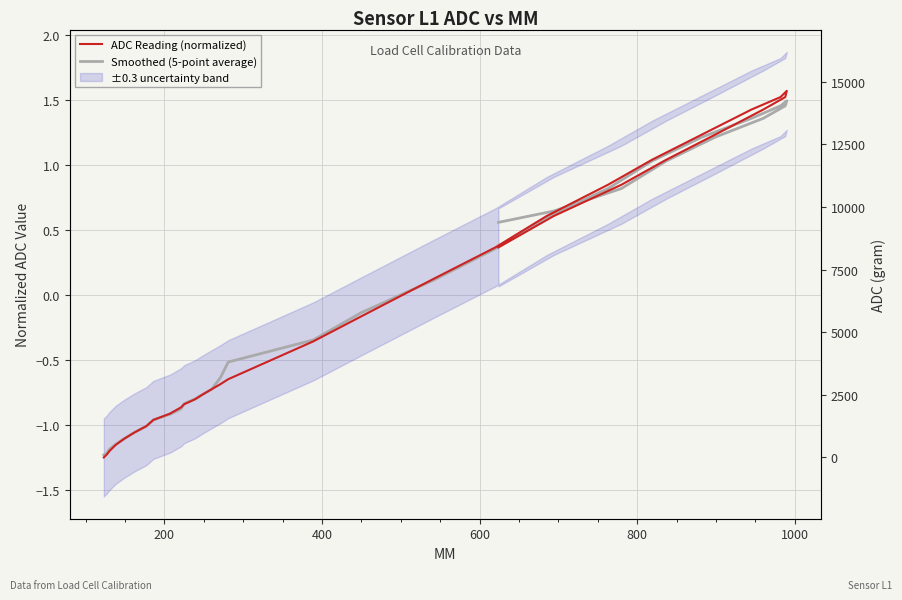

Which series has the largest total across all categories?

Smoothed (5-point average)